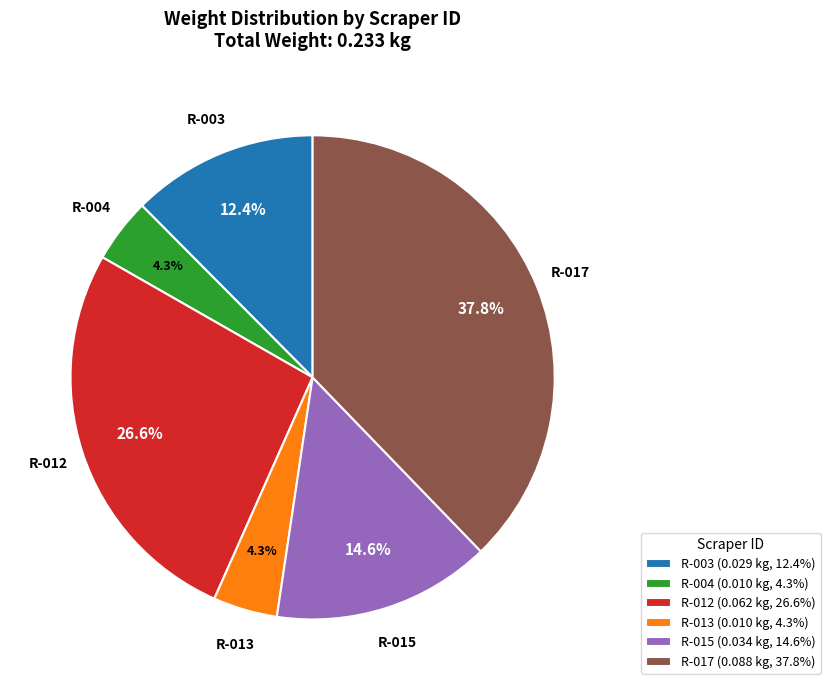

Count the number of slices in the pie.

6